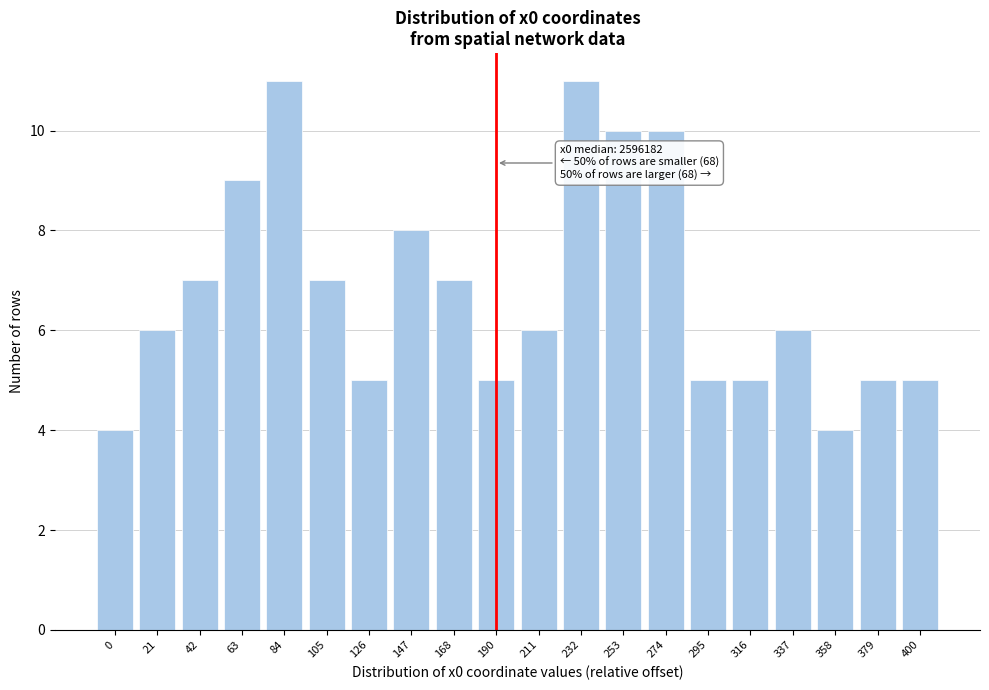

Reading left to right, what are all the values shown in this chart?

4	6	7	9	11	7	5	8	7	5	6	11	10	10	5	5	6	4	5	5